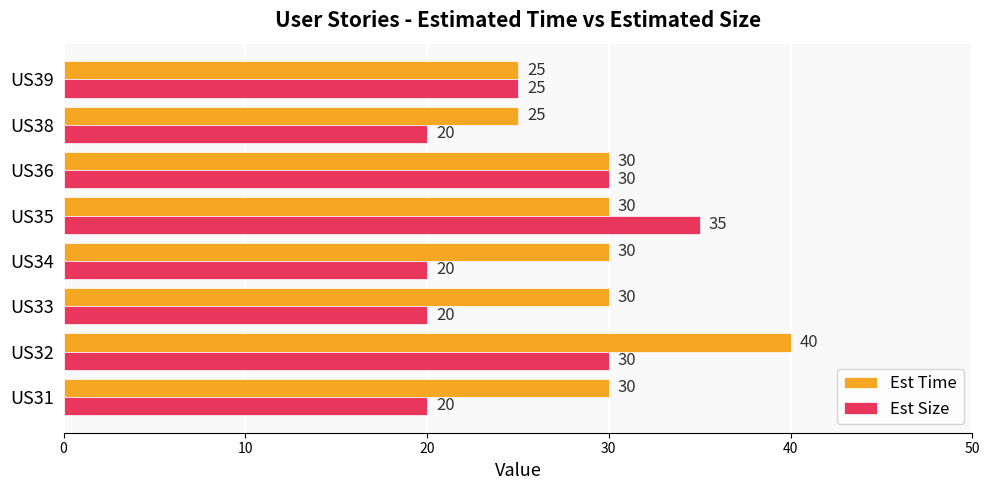

Is it true that Est Size equals 34 at US33?

False